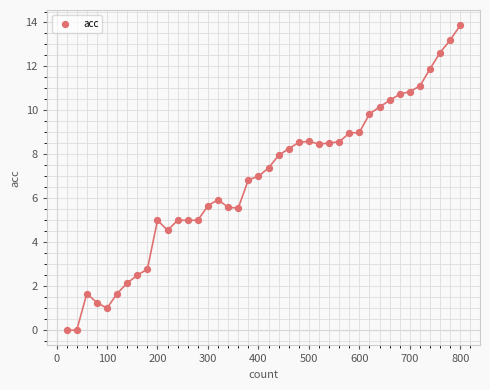

What is the range of X values (max minus min)?

780.0